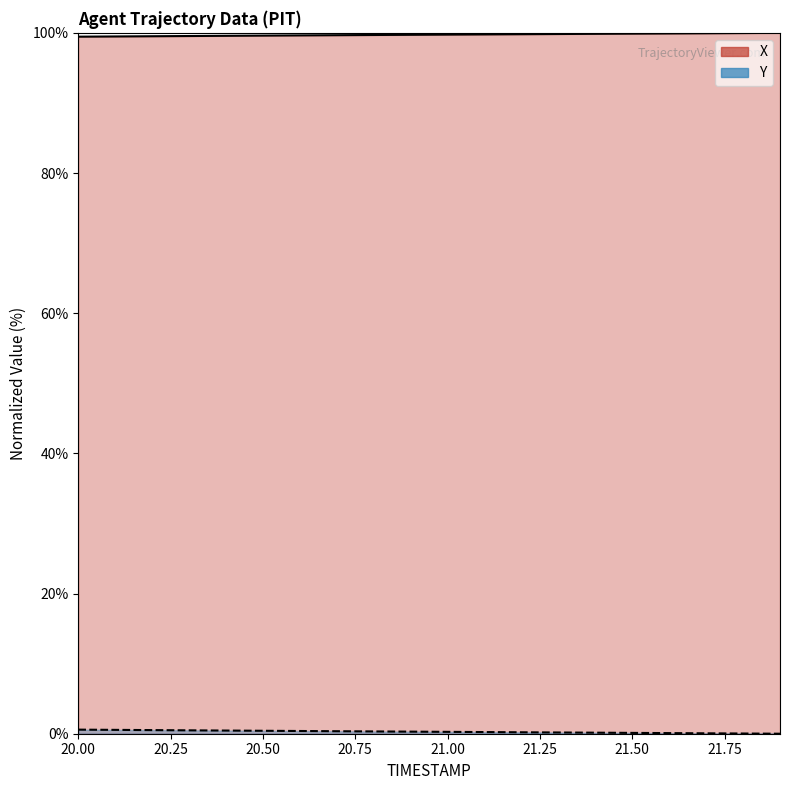

What is the value of the X point at the 19th from the left?

100.0